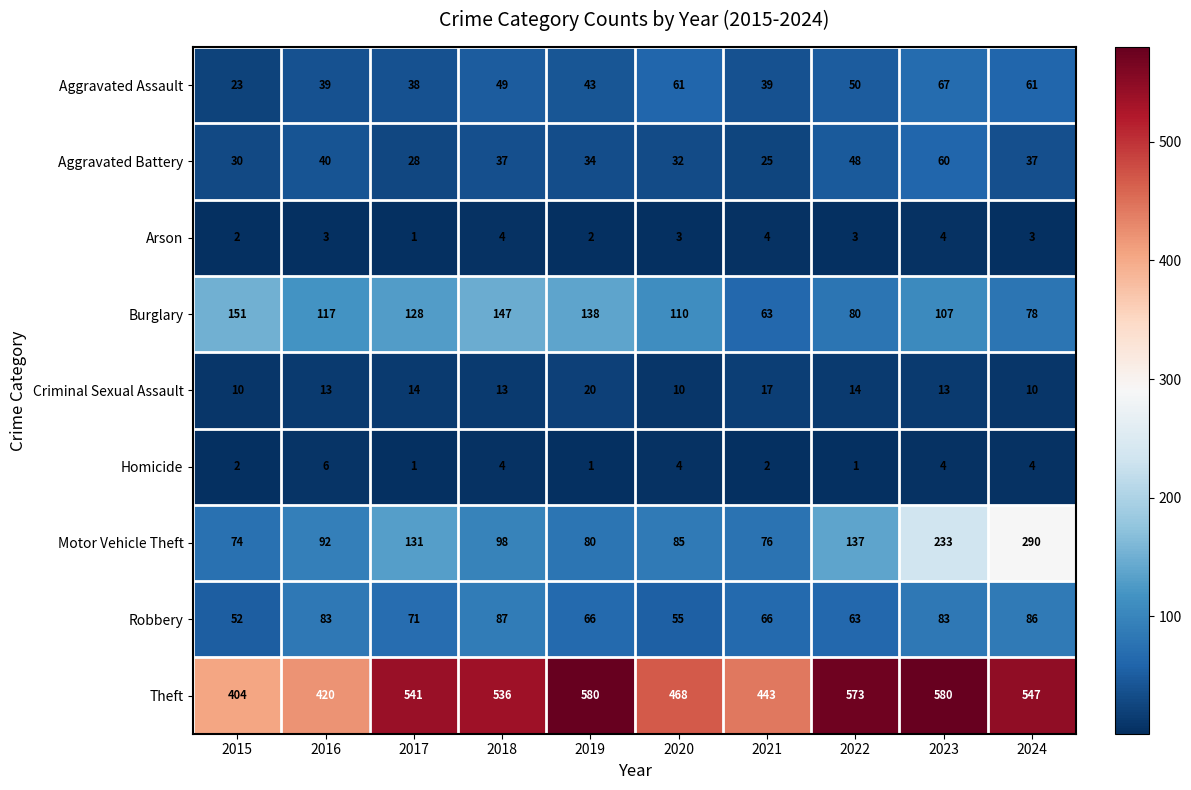

Which series has the widest spread of values?

Motor Vehicle Theft